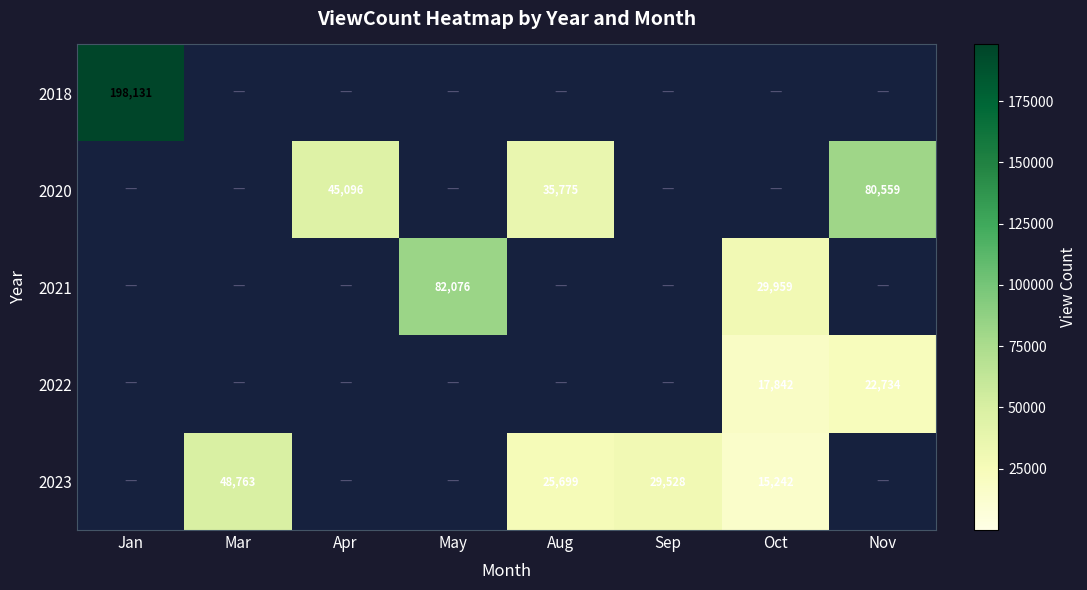

Is it true that 2020 equals 8400 at Aug?

False